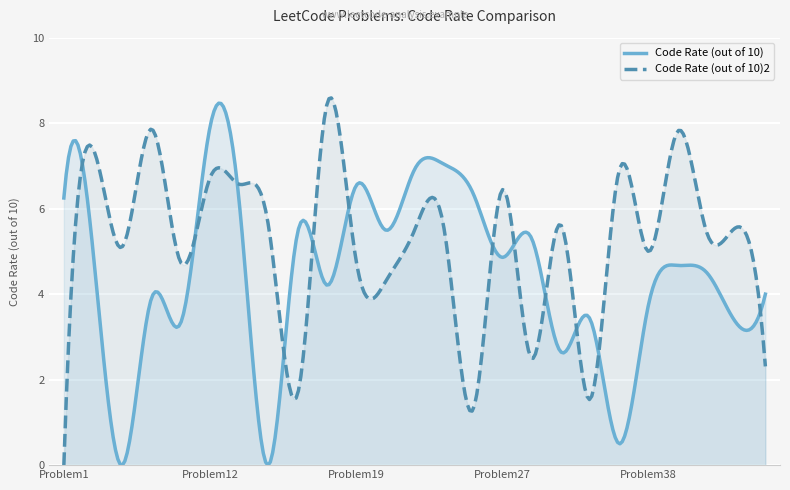

Where is Code Rate (out of 10) nearest to the value 3?

Problem9